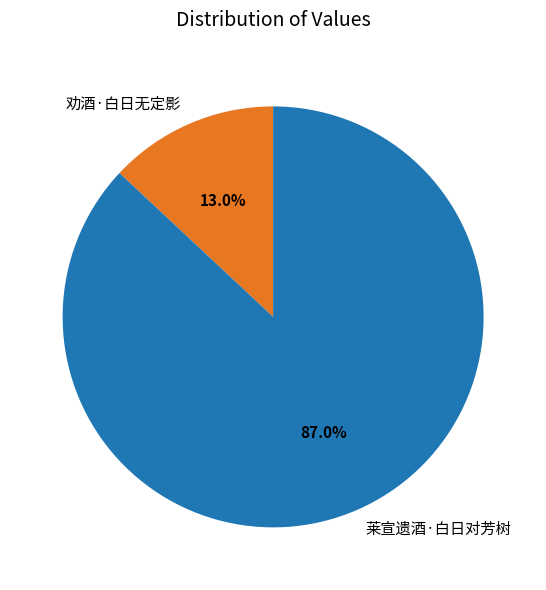

Between 莱宣遗酒·白日对芳树 and 劝酒·白日无定影, which is larger?

莱宣遗酒·白日对芳树